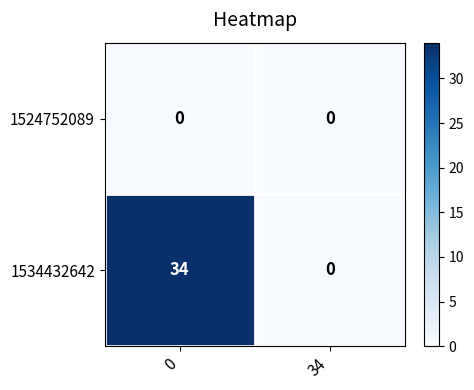

What is the total value across all series at 0?

34